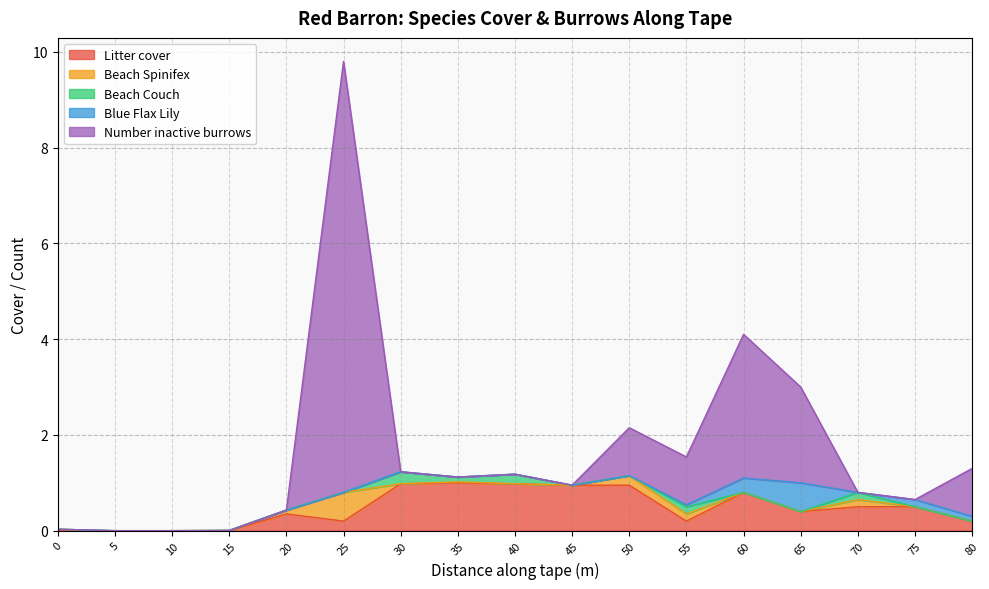

What is the average value of the Blue Flax Lily series?

0.1